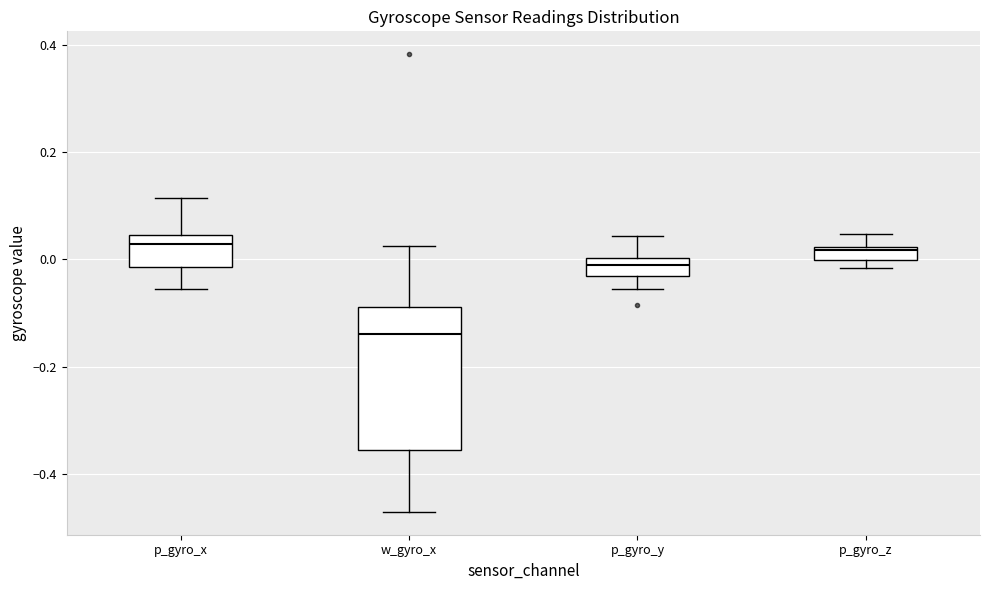

Where does the upper whisker of the box for p_gyro_z end on the y-axis? The values are not printed on the chart, so give them approximately, as read against the axis.

0.04